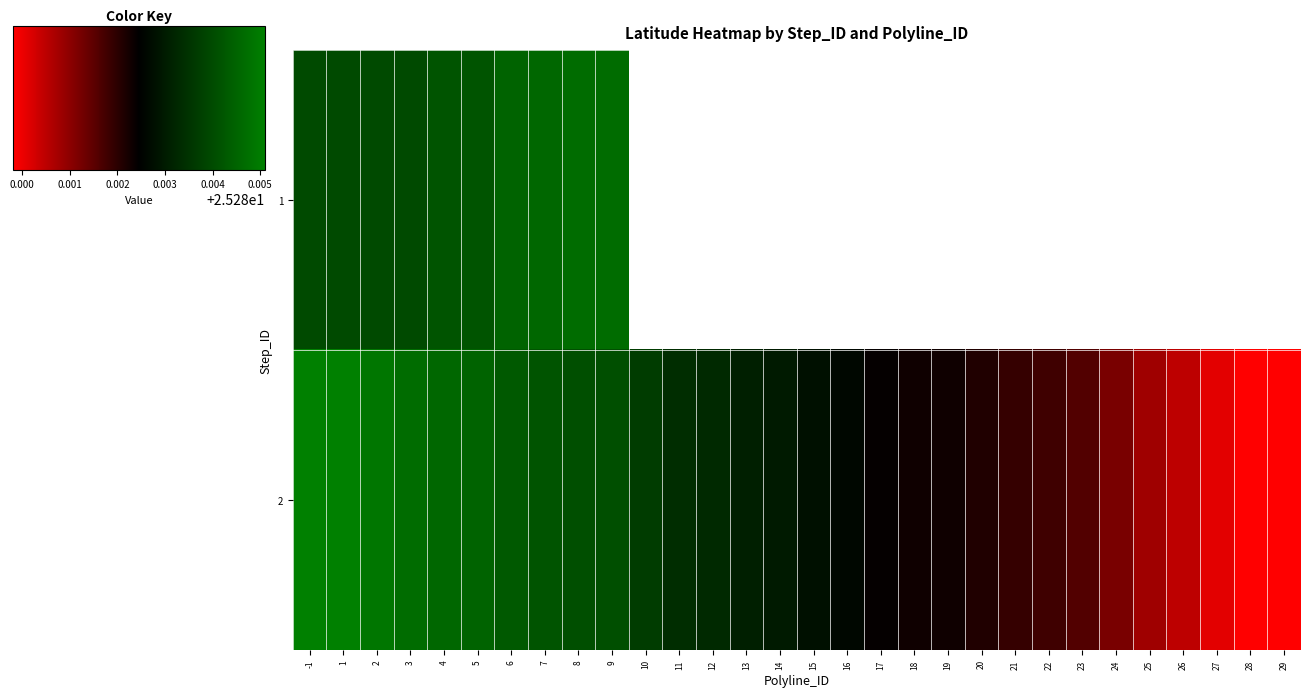

Which series has the widest spread of values?

row_1